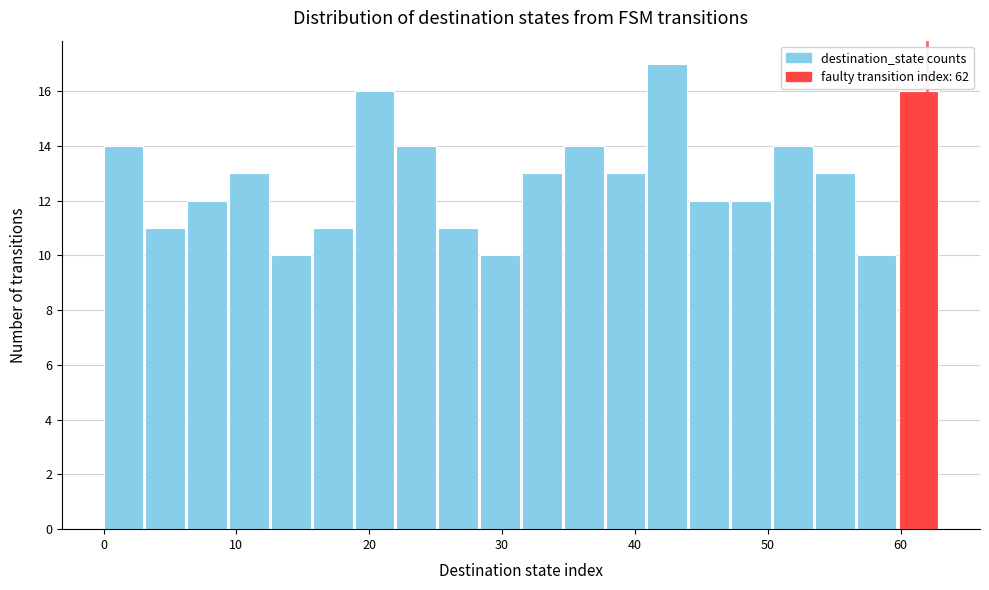

Read against the x-axis, roughly where is the centre of the tallest bar?

42